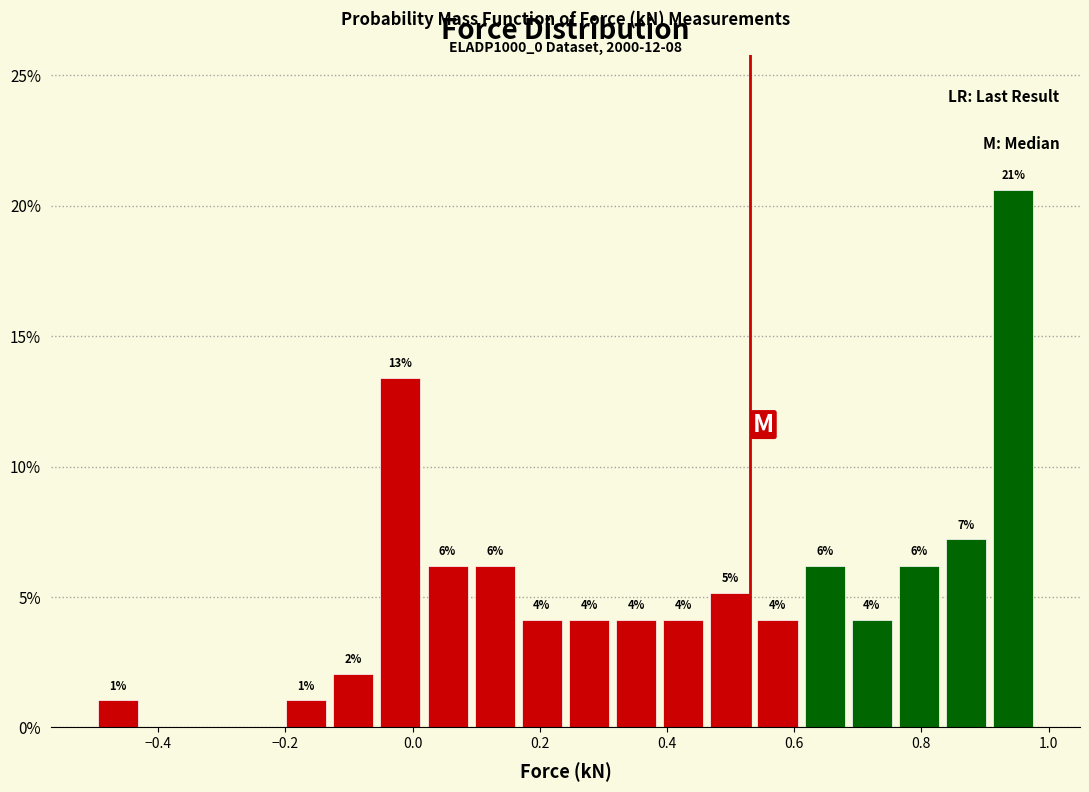

Read against the x-axis, roughly where is the centre of the tallest bar?

0.94